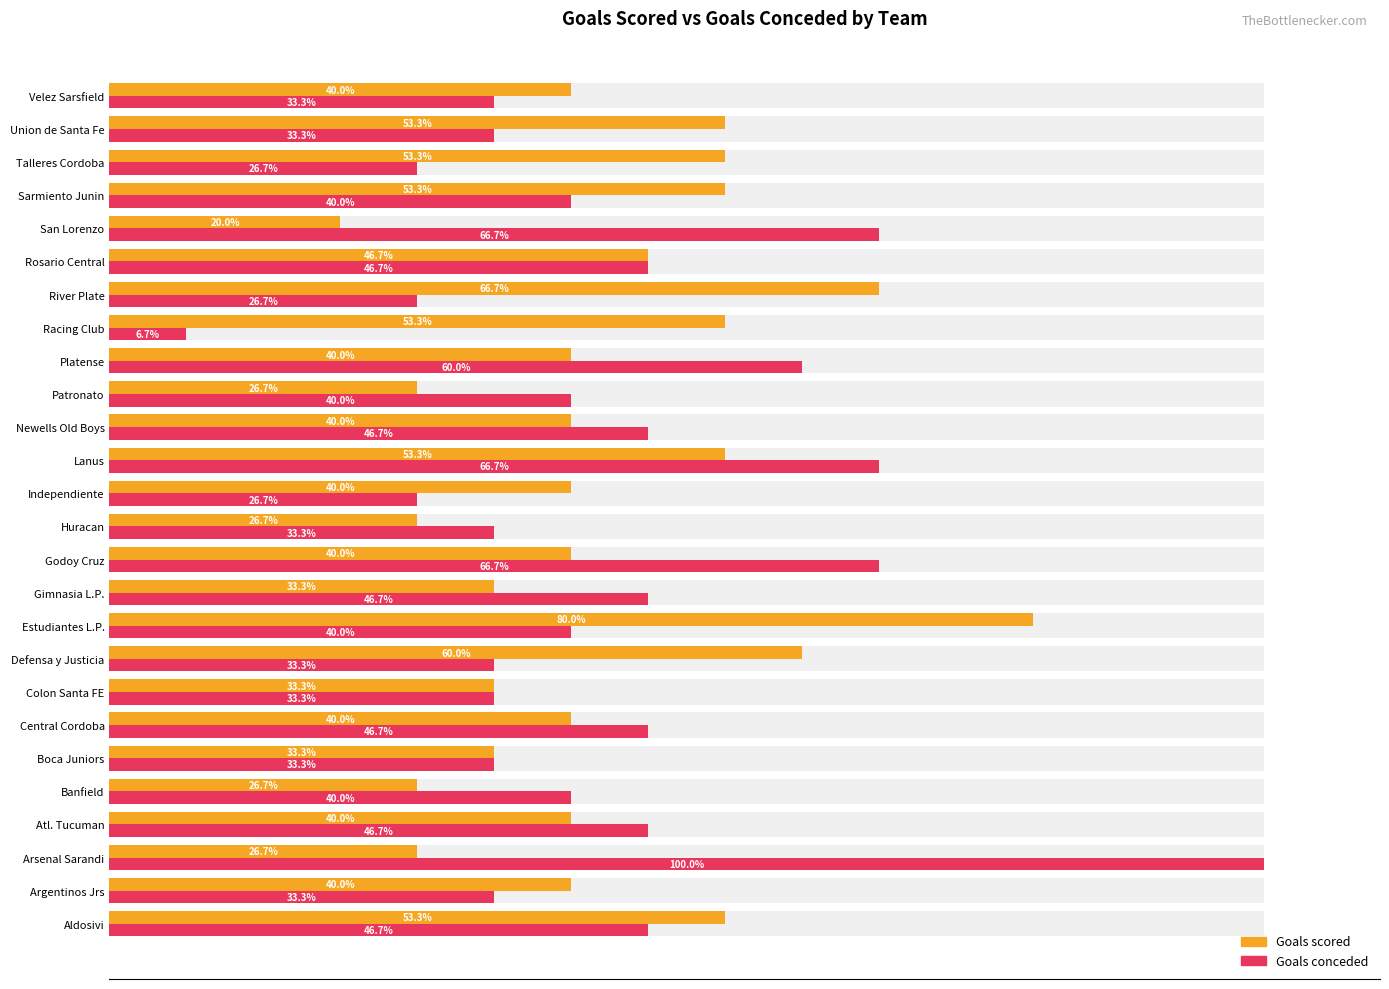

What is the difference between the maximum and minimum values in the Goals scored series?

60.0